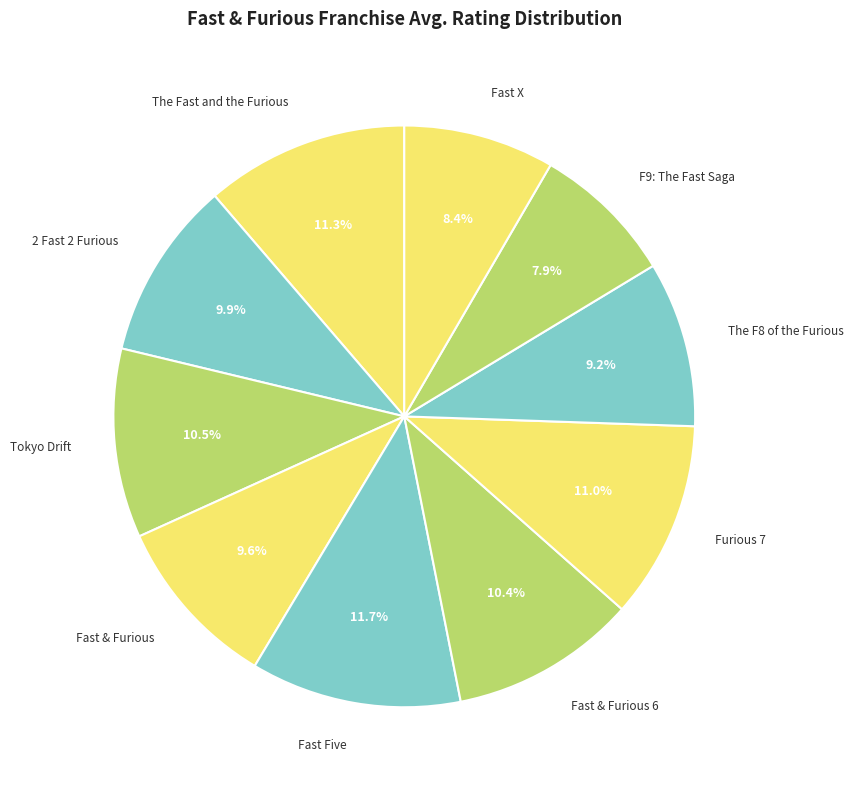

How many slices are in this pie chart?

10